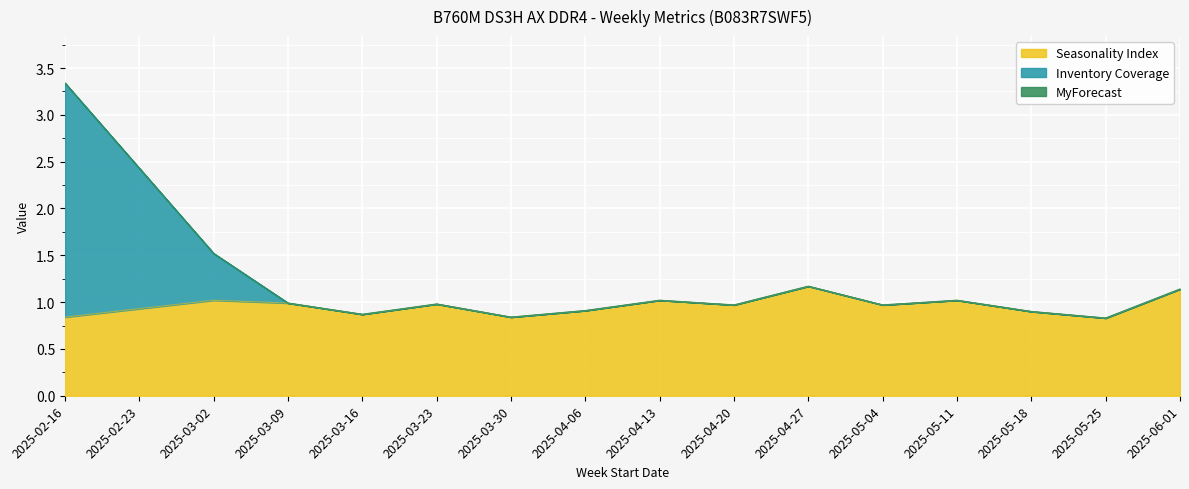

True or false: Inventory Coverage has more than 0 points higher than both neighbors.

True